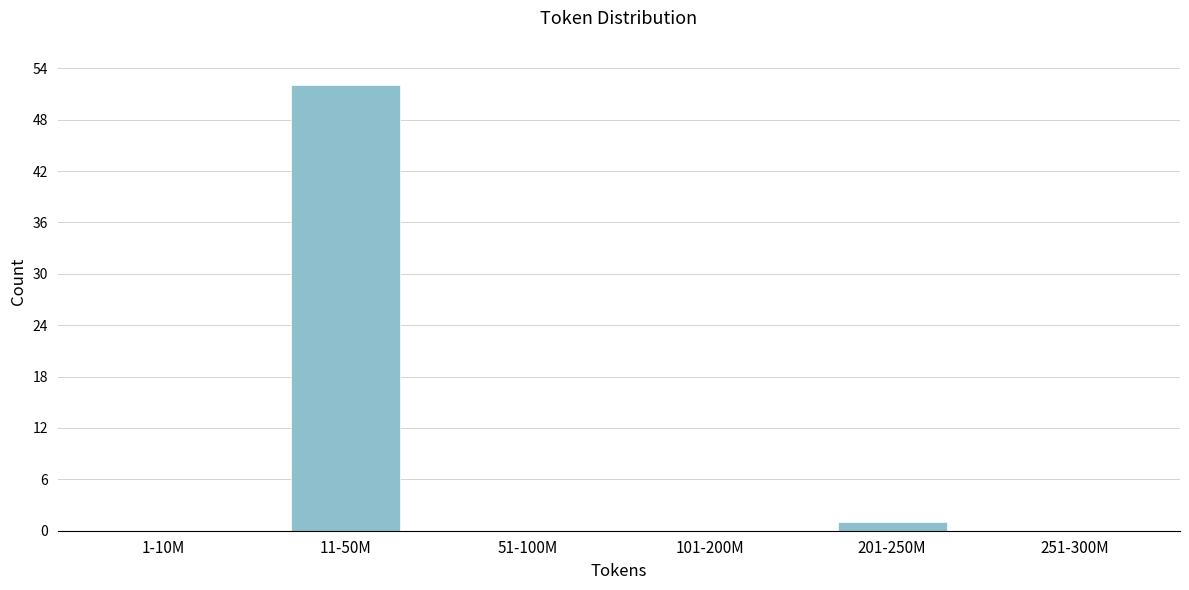

Reading left to right, list all the values displayed in this chart.

1-10M=0	11-50M=52	51-100M=0	101-200M=0	201-250M=1	251-300M=0